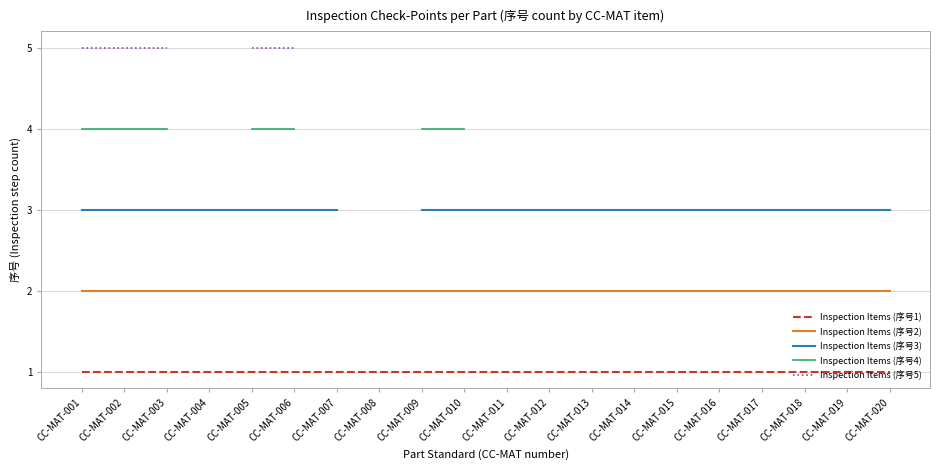

True or false: Inspection Items (序号2) and Inspection Items (序号5) cross at least once.

False